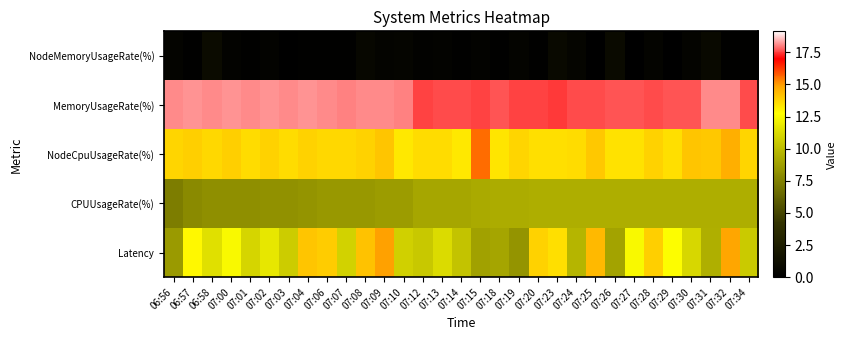

Rank the series by their maximum value, from lowest to highest.

NodeMemoryUsageRate(%), CPUUsageRate(%), Latency, NodeCpuUsageRate(%), MemoryUsageRate(%)